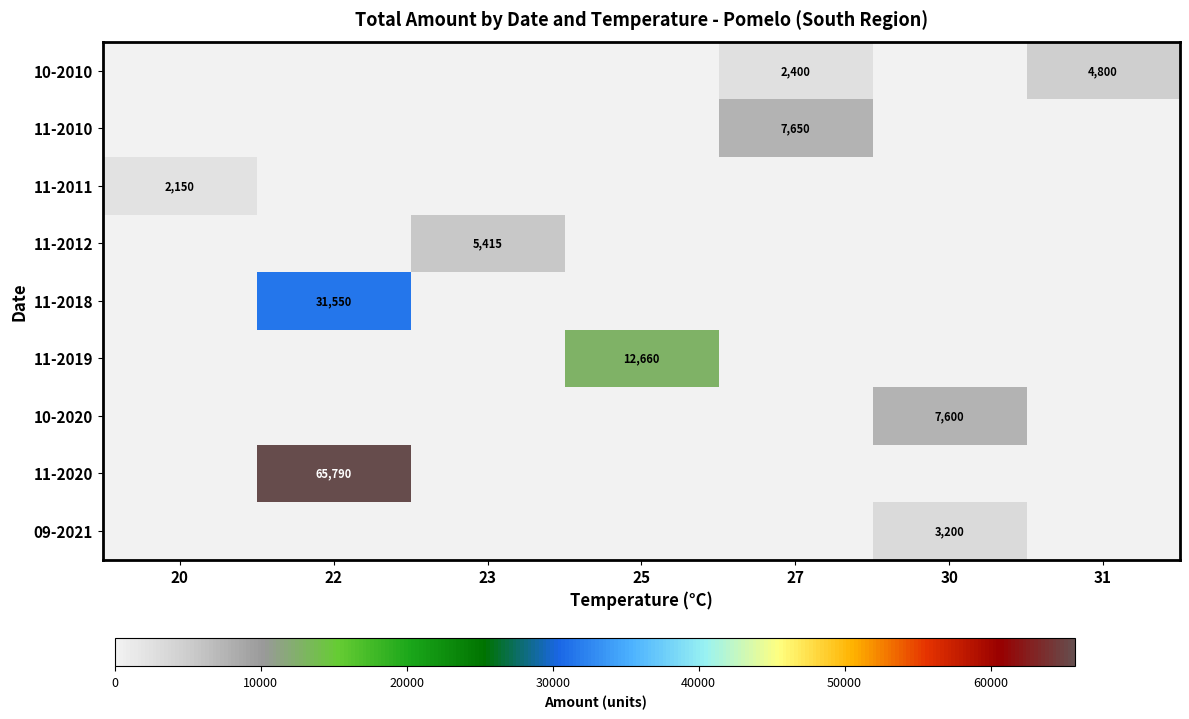

Is it true that 11-2019 equals 12660 at 25?

True